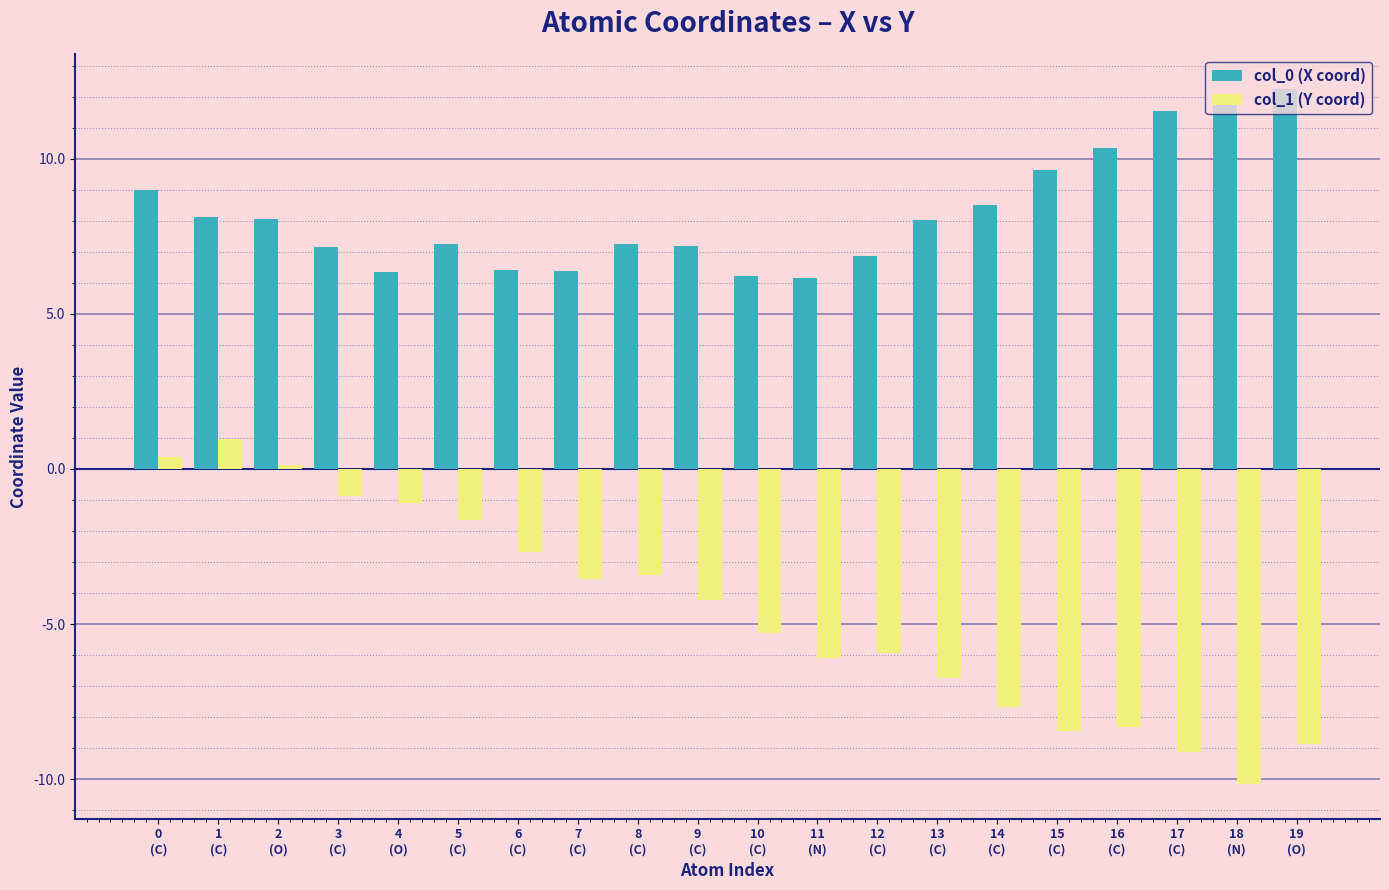

Which series has the largest total across all categories?

col_0 (X coord)